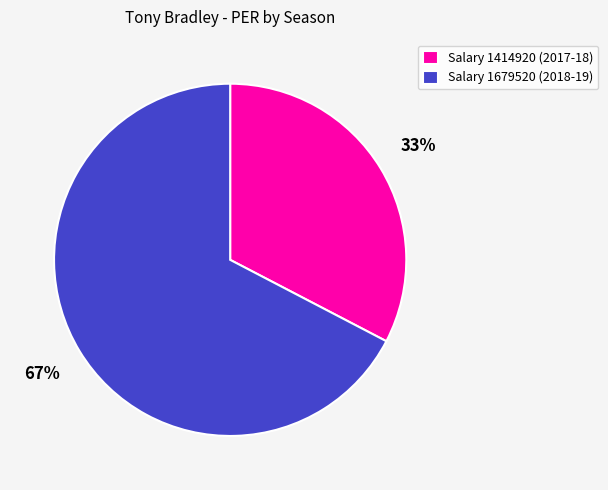

The Salary 1679520 (2018-19) slice represents 61% of the pie. True or false?

False